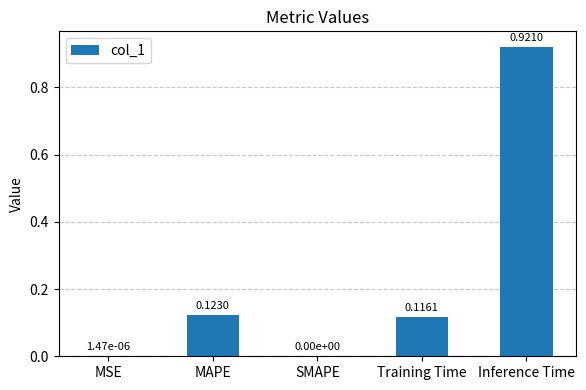

At which category does the chart reach its peak across all series?

Inference Time